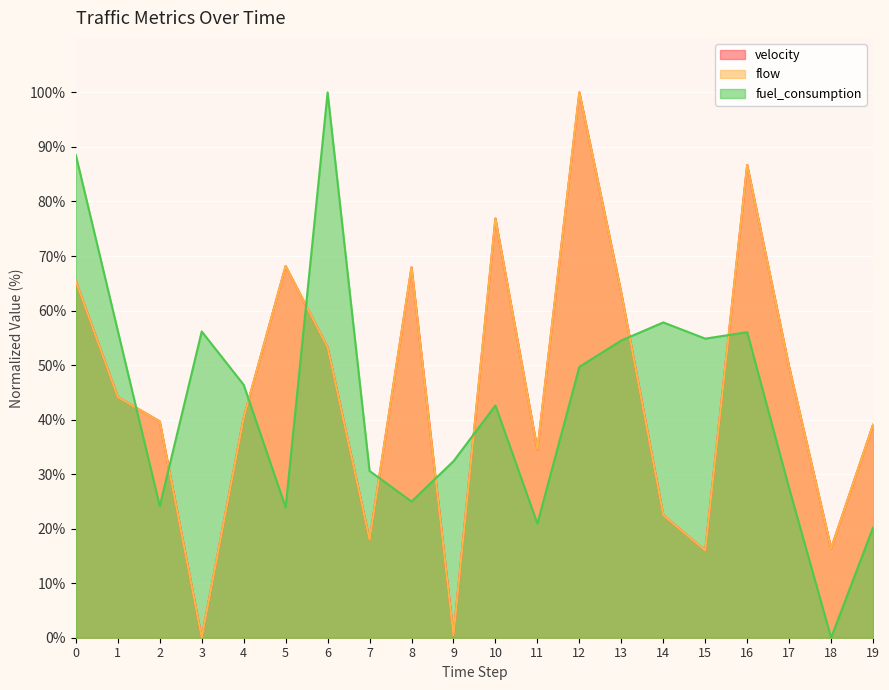

In flow, how many points are lower than both neighbors (excluding endpoints)?

6